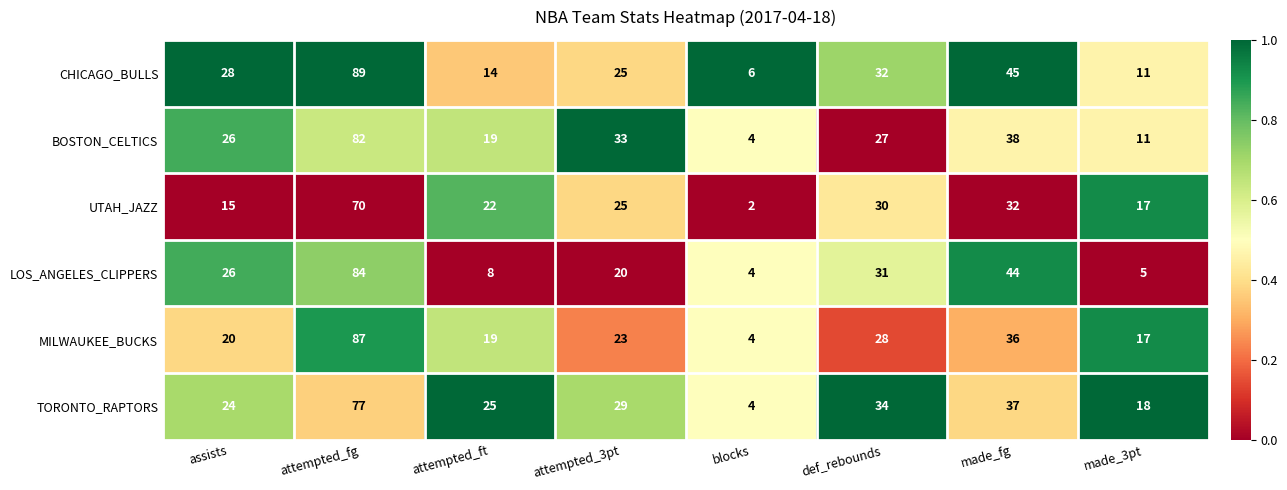

True or false: MILWAUKEE_BUCKS has a value of 36 at made_fg.

True